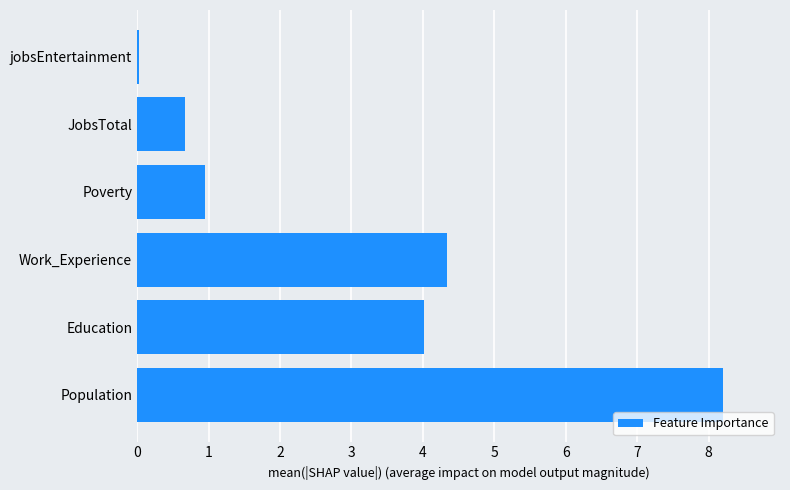

How many values exceed 4?

3